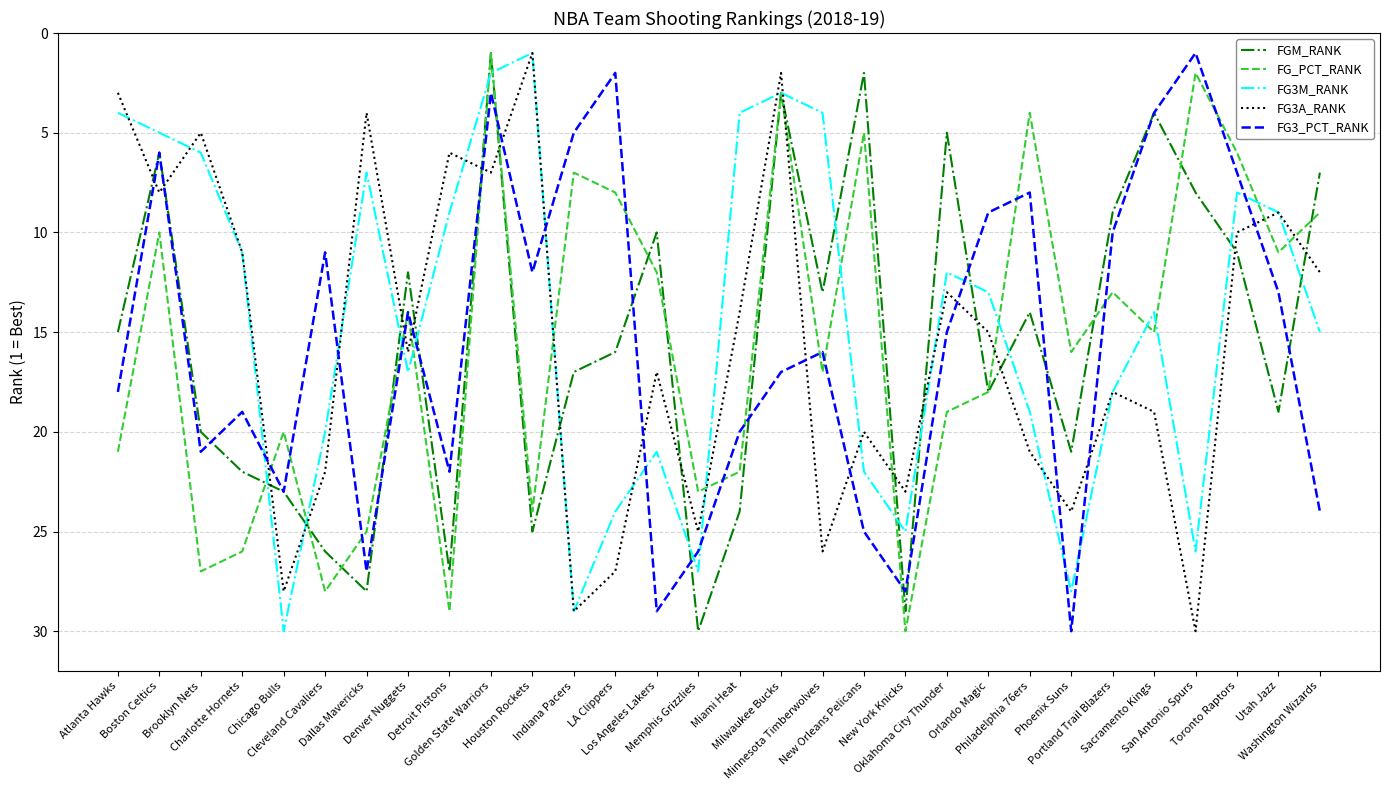

In FG3M_RANK, how many points are higher than both neighbors (excluding endpoints)?

7